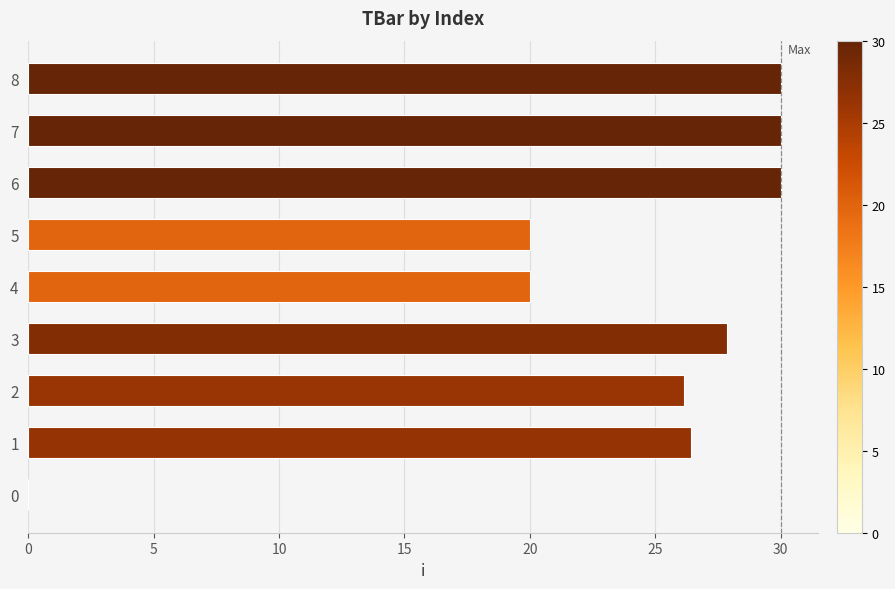

What is the sum of all values?

210.5